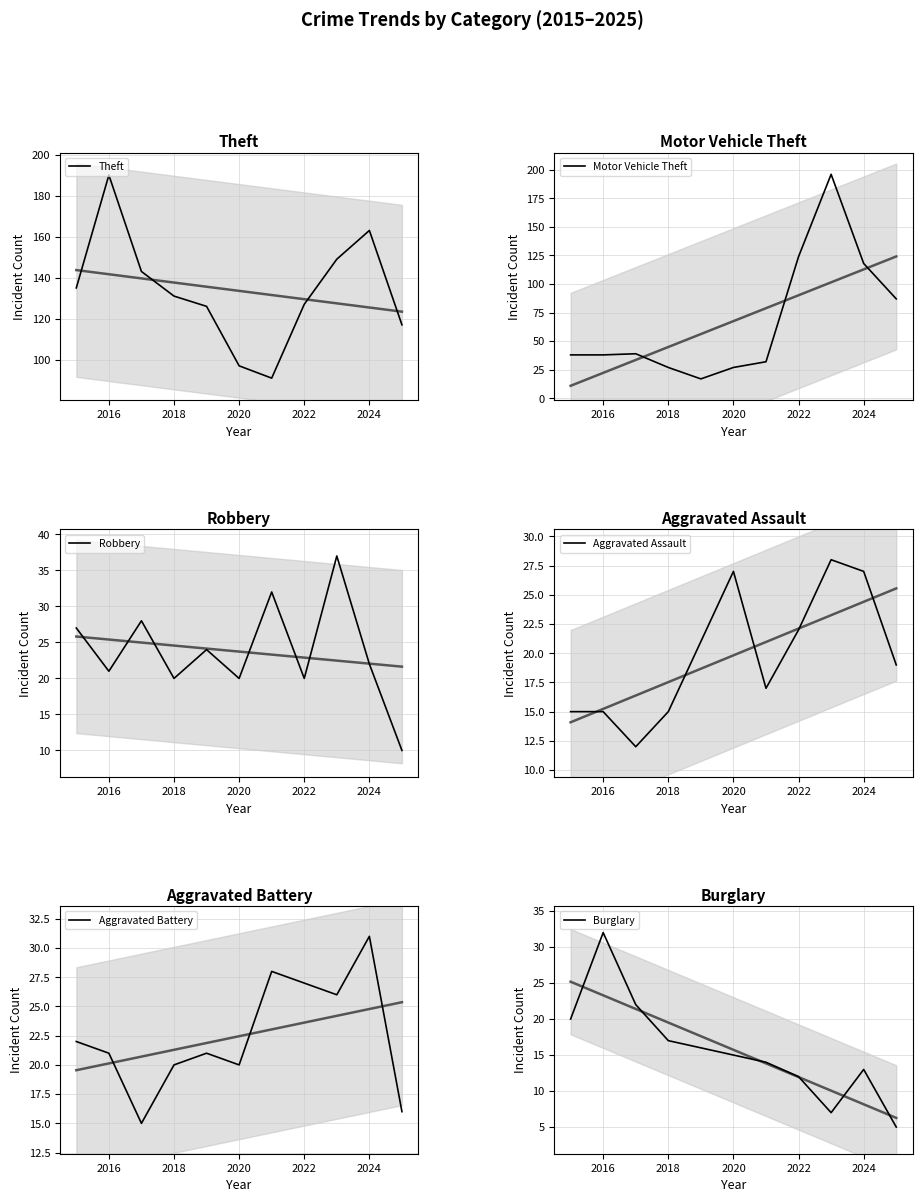

What is the maximum value shown in the chart?

196